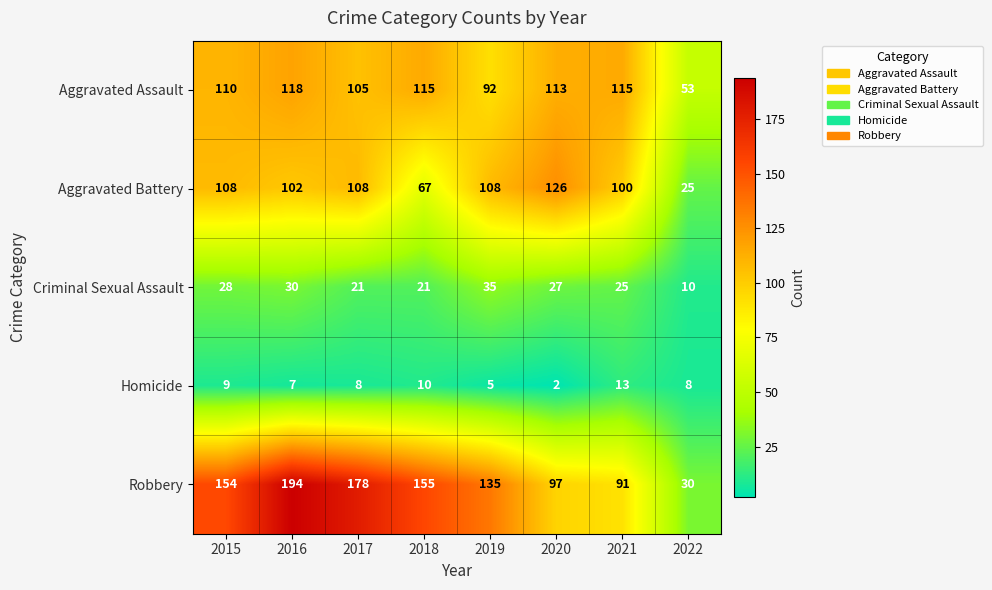

Which series has the largest total across all categories?

Robbery